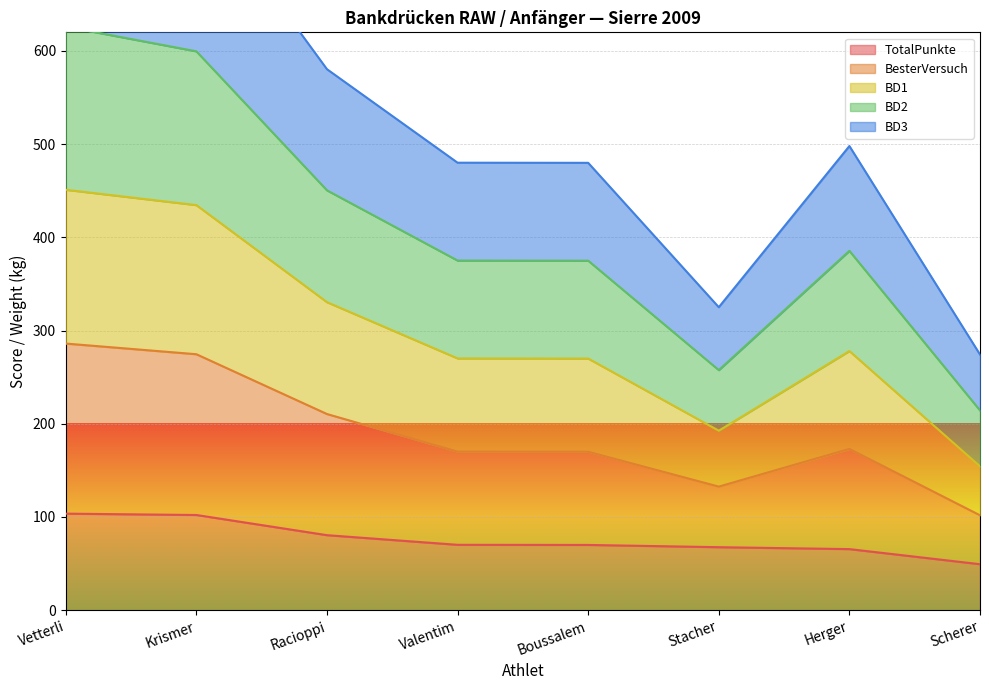

Is the value of TotalPunkte at Herger greater than the value of BD3 at Herger?

No